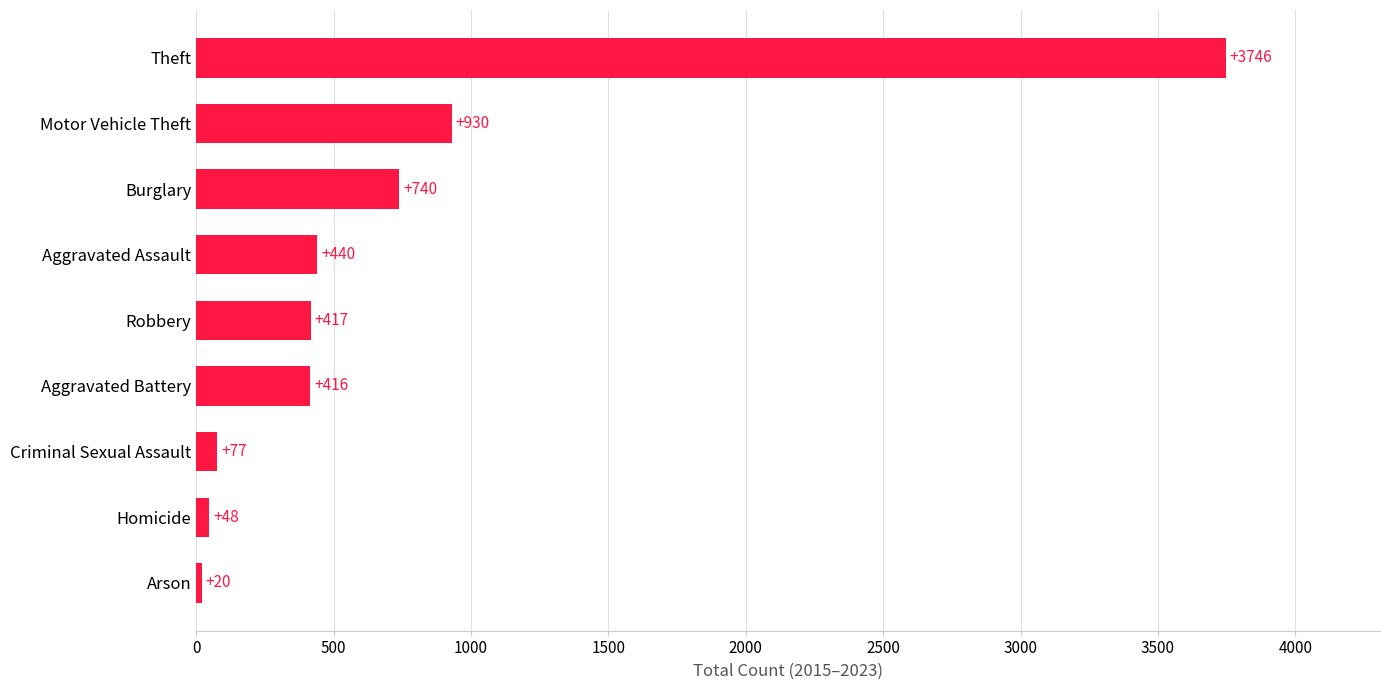

Reading bottom to top, extract all data points from this chart.

20	48	77	416	417	440	740	930	3746